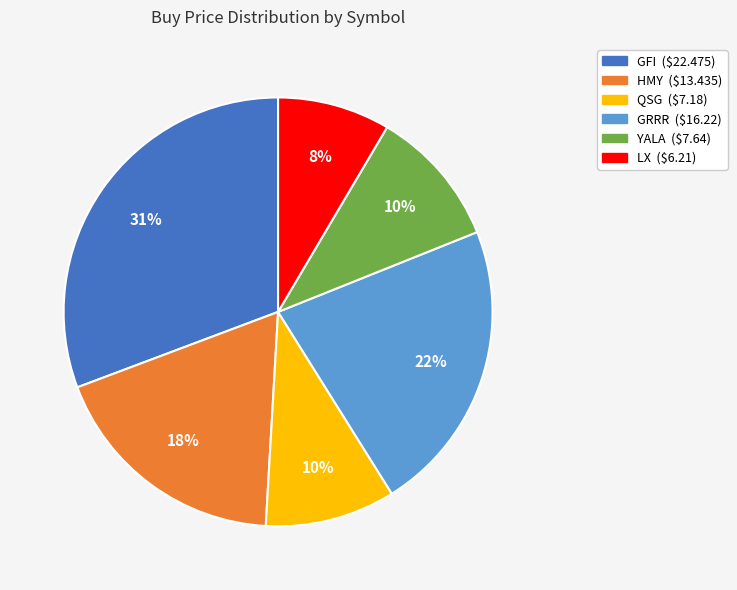

The GFI slice represents 20% of the pie. True or false?

False